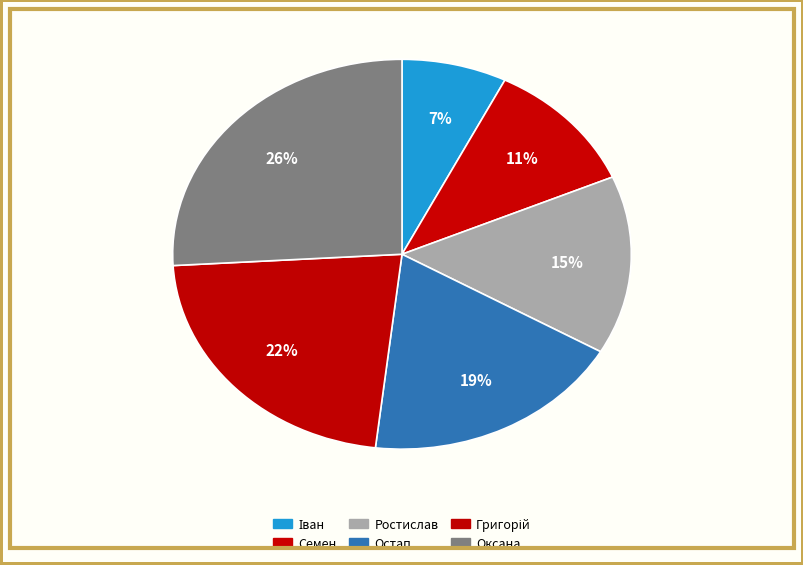

How many segments does this pie chart have?

6